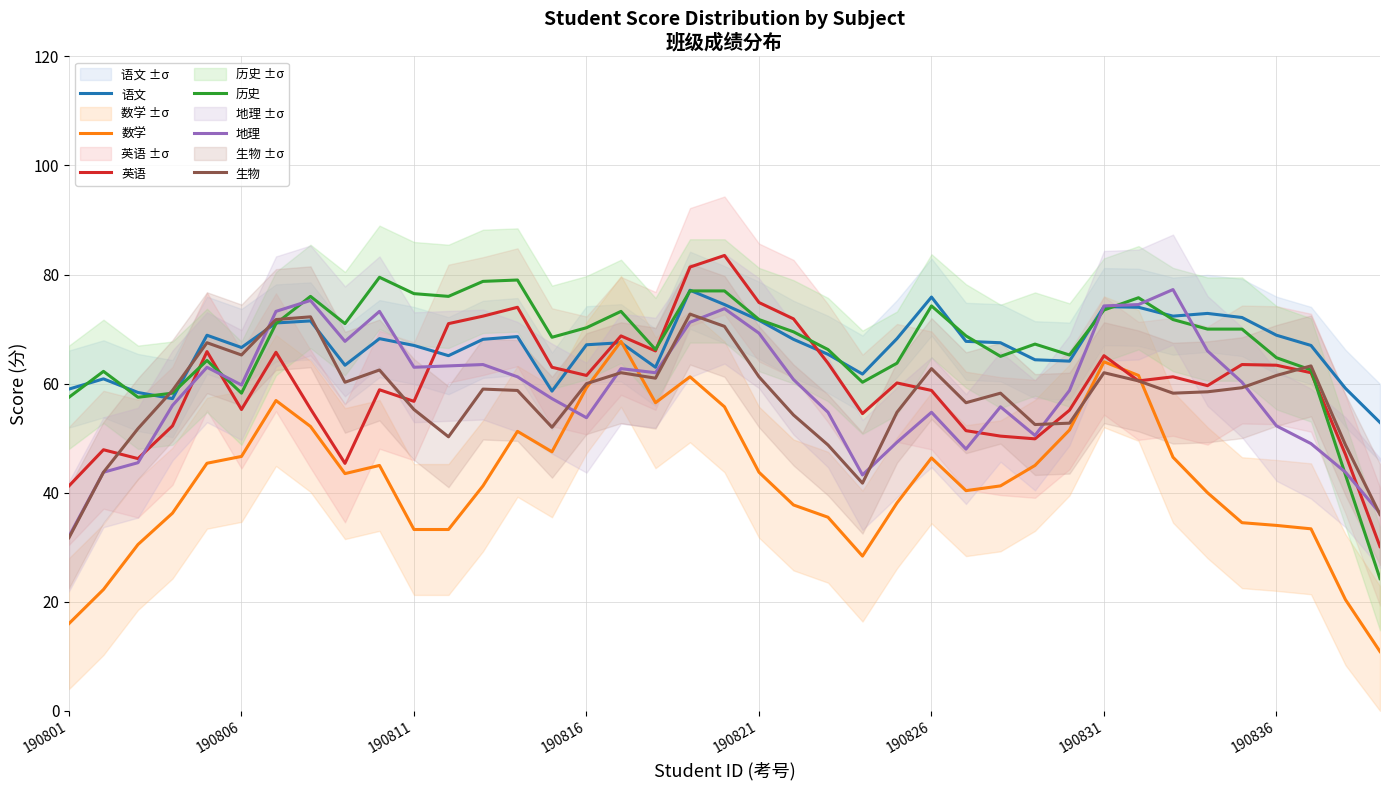

True or false: 数学 and 历史 cross at least once.

False